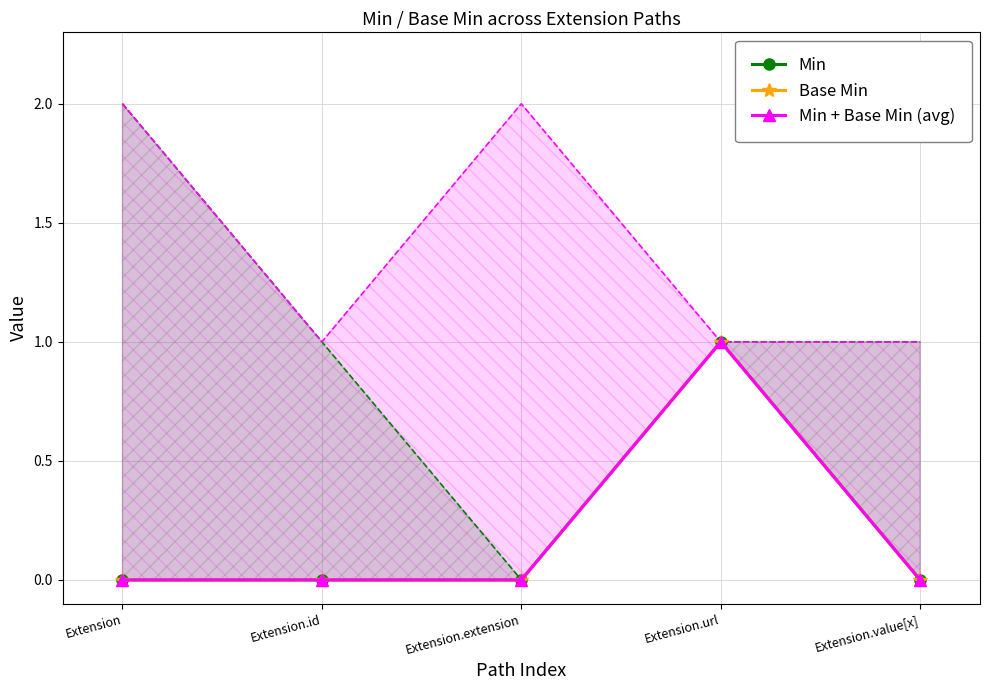

How many lines are shown in the chart?

3